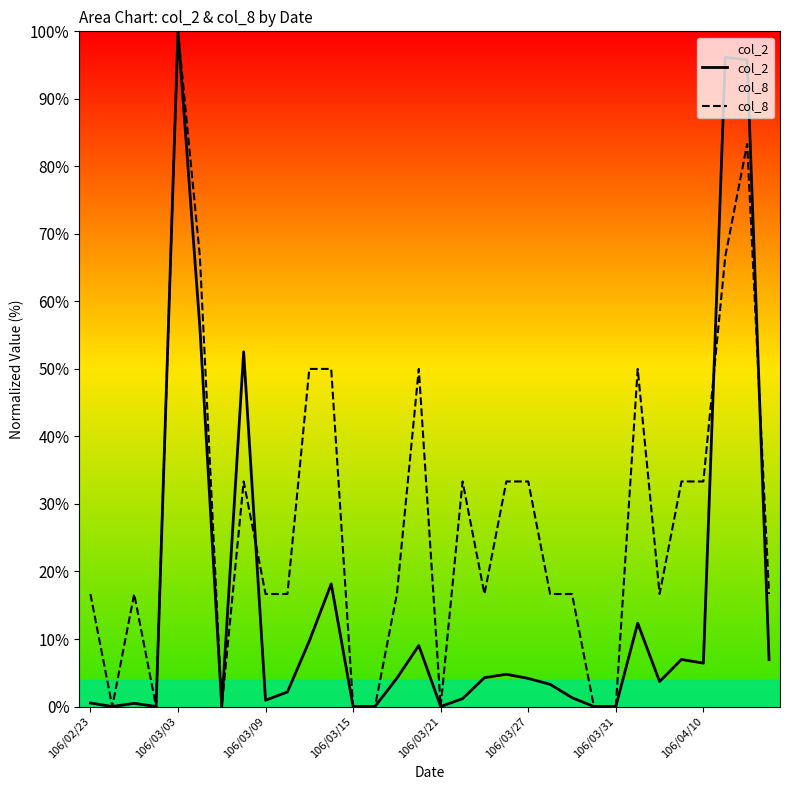

What position from the right is 25?

7